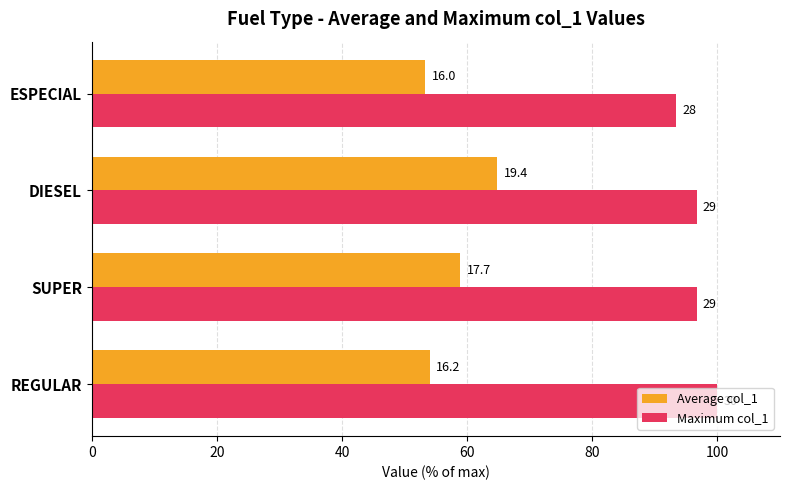

Which series has the largest range (max minus min)?

Average col_1